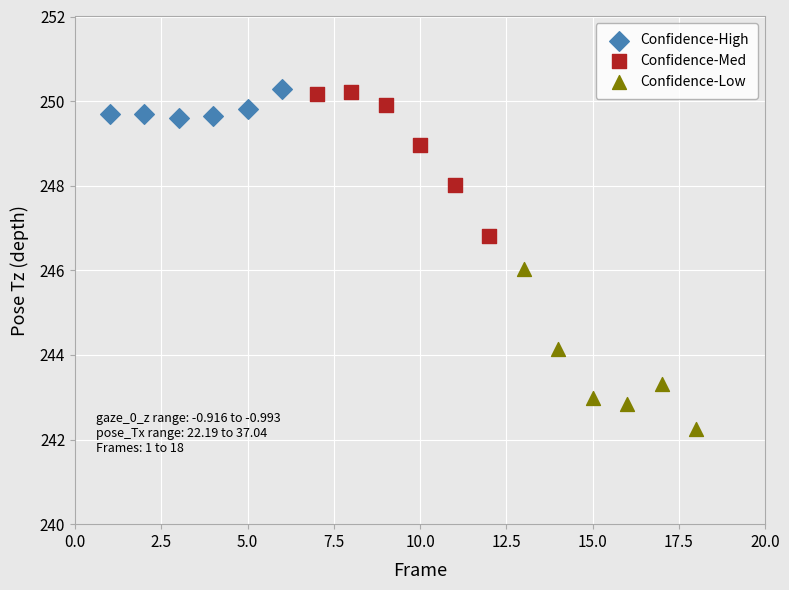

Which series reaches the minimum Y coordinate?

Confidence-Low